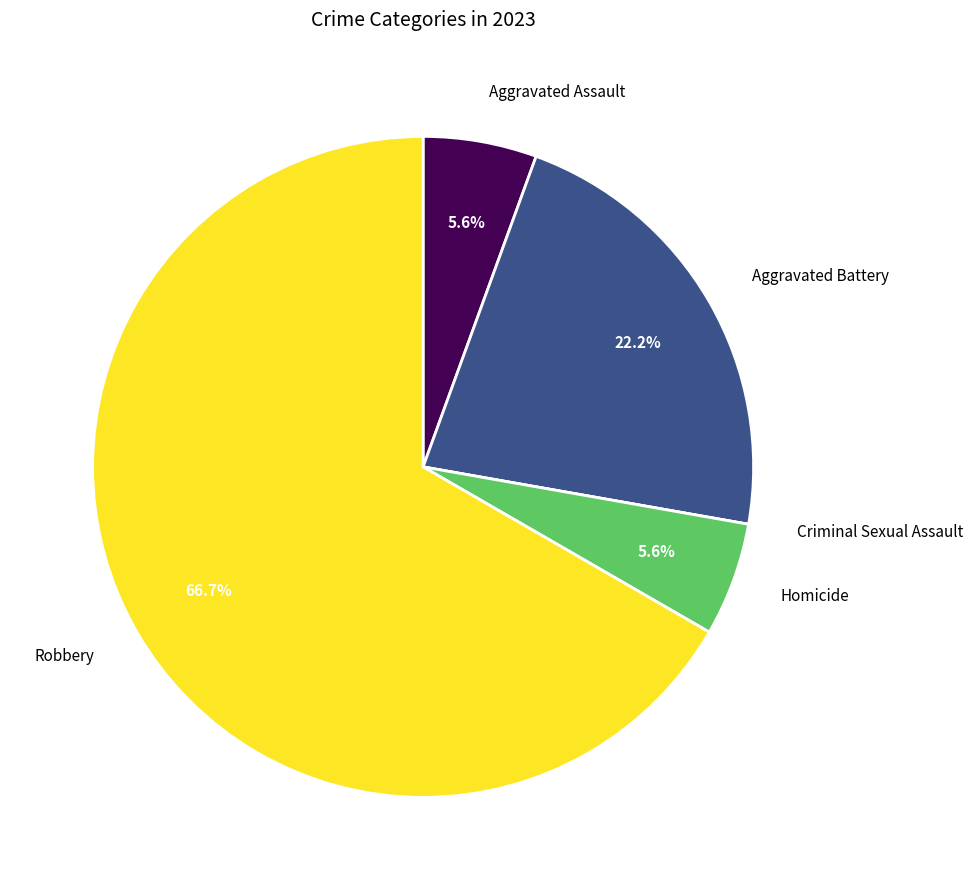

Is there a majority slice in this chart?

Yes